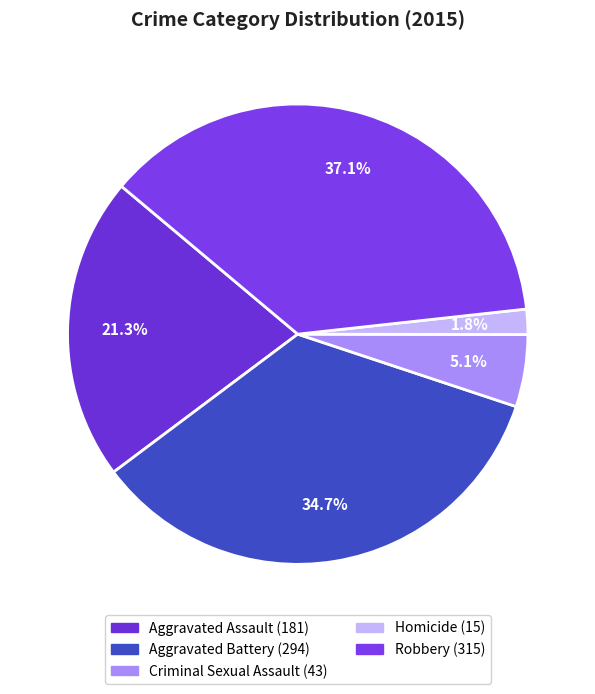

Which category has the biggest portion of the pie?

Robbery